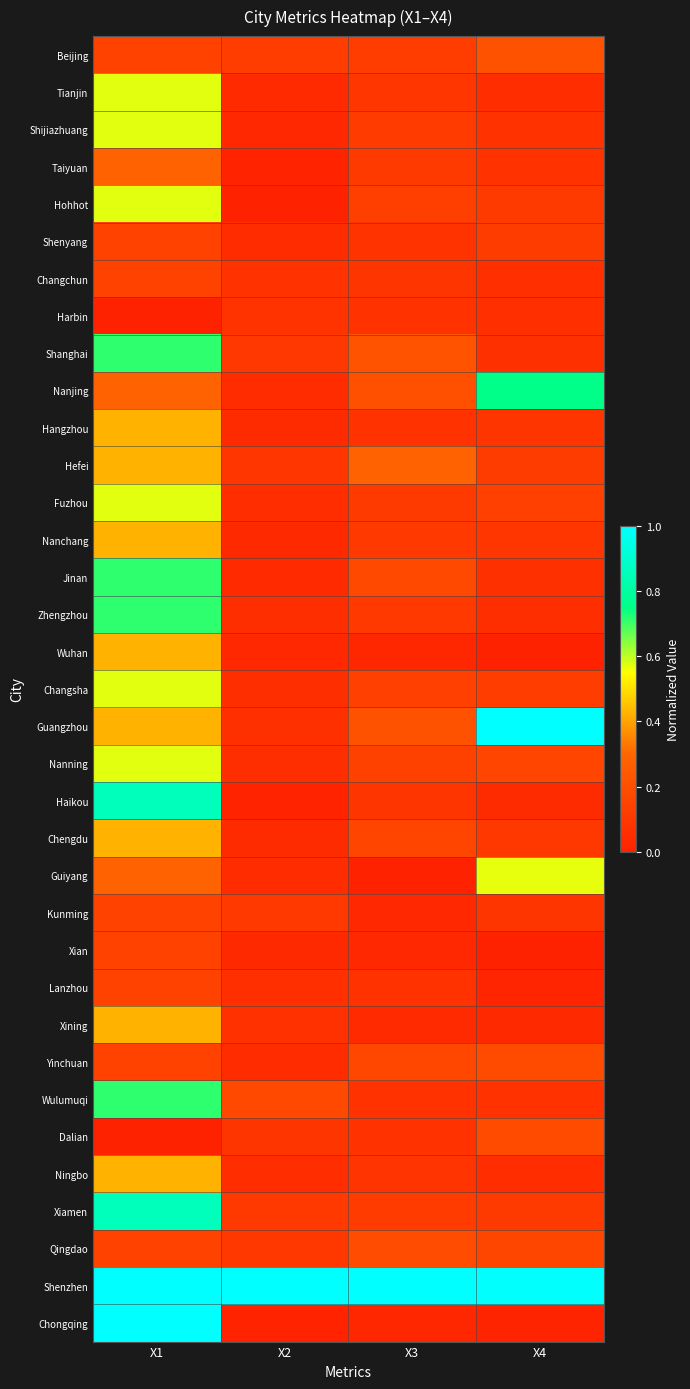

Reading right to left, list all the values displayed in this chart.

Beijing: X4=0.2	X3=0.1	X2=0.1	X1=0.1
Tianjin: X4=0.1	X3=0.1	X2=0.0	X1=0.6
Shijiazhuang: X4=0.1	X3=0.1	X2=0.0	X1=0.6
Taiyuan: X4=0.1	X3=0.1	X2=0.0	X1=0.3
Hohhot: X4=0.1	X3=0.1	X2=0.0	X1=0.6
Shenyang: X4=0.1	X3=0.1	X2=0.0	X1=0.1
Changchun: X4=0.1	X3=0.1	X2=0.1	X1=0.1
Harbin: X4=0.1	X3=0.1	X2=0.1	X1=0.0
Shanghai: X4=0.1	X3=0.2	X2=0.1	X1=0.7
Nanjing: X4=0.8	X3=0.2	X2=0.0	X1=0.3
Hangzhou: X4=0.1	X3=0.1	X2=0.0	X1=0.4
Hefei: X4=0.1	X3=0.3	X2=0.1	X1=0.4
Fuzhou: X4=0.1	X3=0.1	X2=0.1	X1=0.6
Nanchang: X4=0.1	X3=0.1	X2=0.0	X1=0.4
Jinan: X4=0.1	X3=0.2	X2=0.0	X1=0.7
Zhengzhou: X4=0.1	X3=0.1	X2=0.1	X1=0.7
Wuhan: X4=0.0	X3=0.0	X2=0.0	X1=0.4
Changsha: X4=0.1	X3=0.1	X2=0.1	X1=0.6
Guangzhou: X4=1.0	X3=0.2	X2=0.1	X1=0.4
Nanning: X4=0.2	X3=0.1	X2=0.1	X1=0.6
Haikou: X4=0.0	X3=0.1	X2=0.0	X1=0.9
Chengdu: X4=0.1	X3=0.2	X2=0.0	X1=0.4
Guiyang: X4=0.6	X3=0.0	X2=0.1	X1=0.3
Kunming: X4=0.1	X3=0.0	X2=0.1	X1=0.1
Xian: X4=0.0	X3=0.0	X2=0.0	X1=0.1
Lanzhou: X4=0.0	X3=0.1	X2=0.1	X1=0.1
Xining: X4=0.0	X3=0.0	X2=0.1	X1=0.4
Yinchuan: X4=0.2	X3=0.2	X2=0.0	X1=0.1
Wulumuqi: X4=0.1	X3=0.1	X2=0.2	X1=0.7
Dalian: X4=0.2	X3=0.1	X2=0.1	X1=0.0
Ningbo: X4=0.1	X3=0.1	X2=0.1	X1=0.4
Xiamen: X4=0.1	X3=0.1	X2=0.1	X1=0.9
Qingdao: X4=0.2	X3=0.2	X2=0.1	X1=0.1
Shenzhen: X4=1.0	X3=1.0	X2=1.0	X1=1.0
Chongqing: X4=0.0	X3=0.0	X2=0.0	X1=1.0